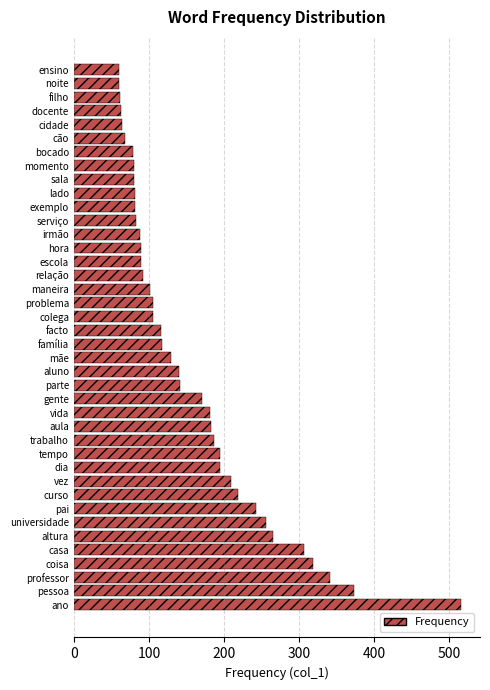

What is the ratio of the value at facto to the value at mãe?

0.9